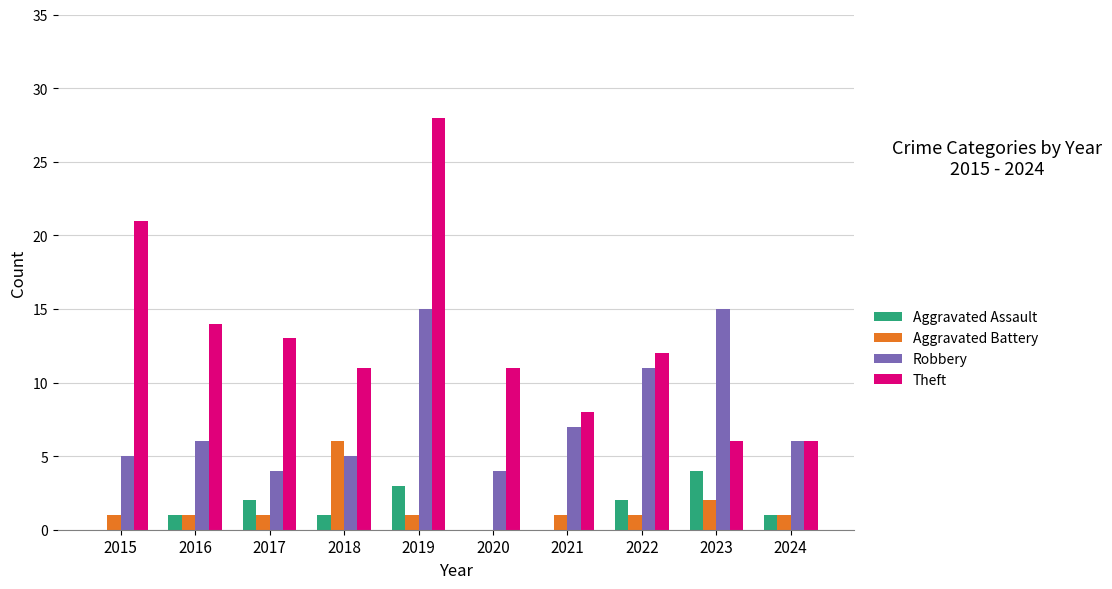

Reading left to right, transcribe all the data shown in this chart.

Aggravated Assault: 0	1	2	1	3	0	0	2	4	1
Aggravated Battery: 1	1	1	6	1	0	1	1	2	1
Robbery: 5	6	4	5	15	4	7	11	15	6
Theft: 21	14	13	11	28	11	8	12	6	6